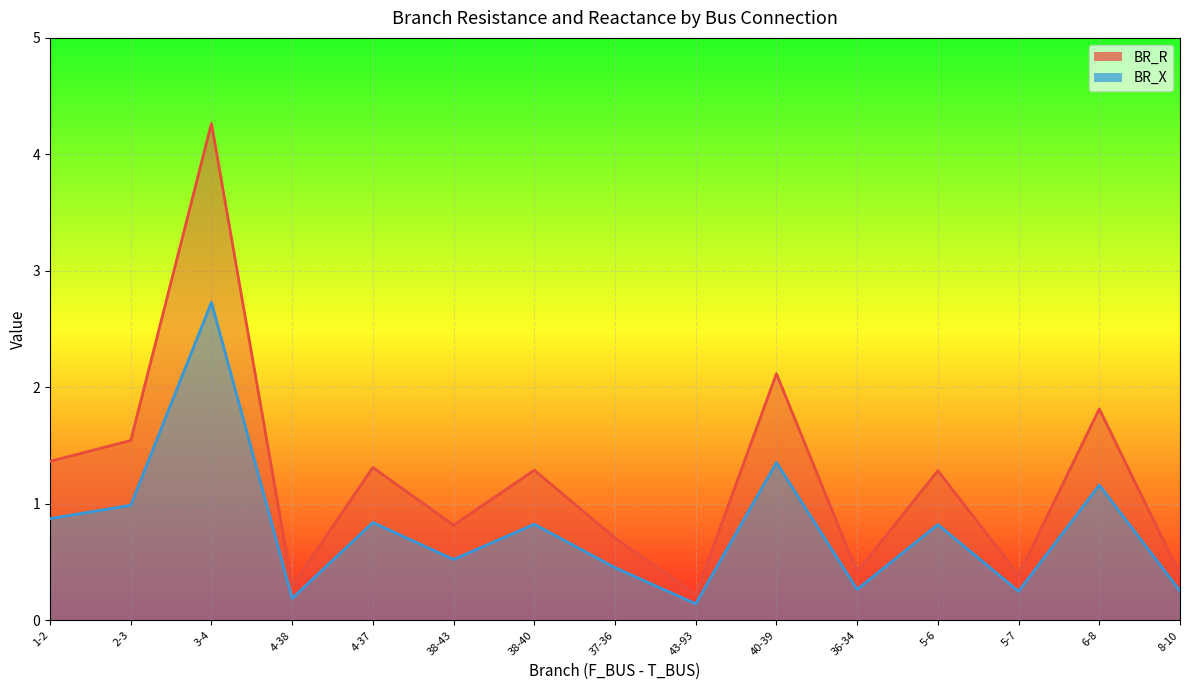

The BR_R series shows 1.0 at 40-39. True or false?

False